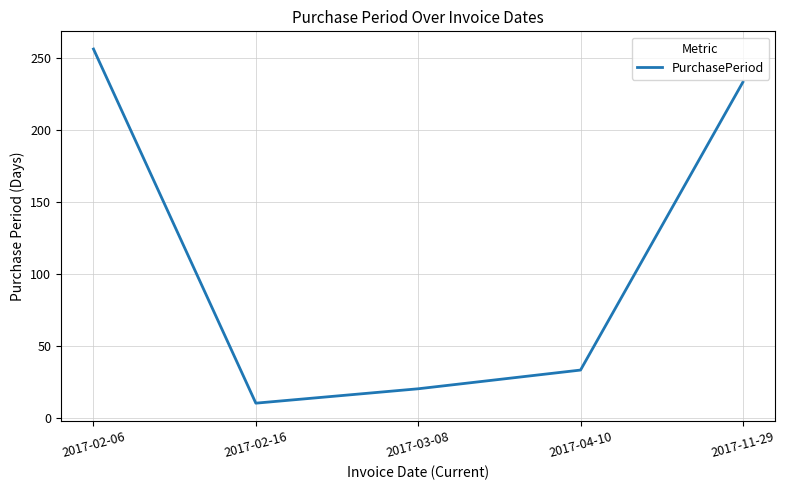

Read the value at 2017-03-08.

20